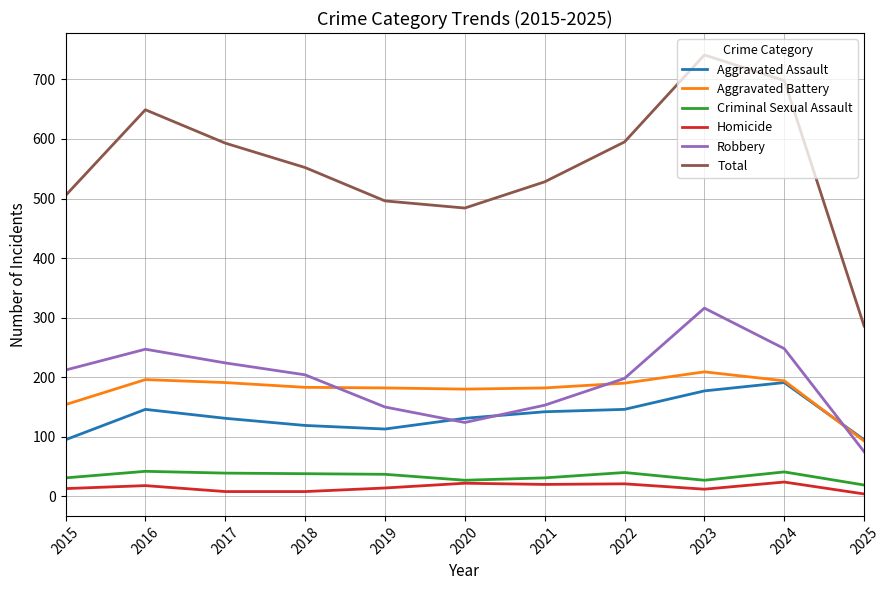

True or false: Total and Homicide cross at least once.

False